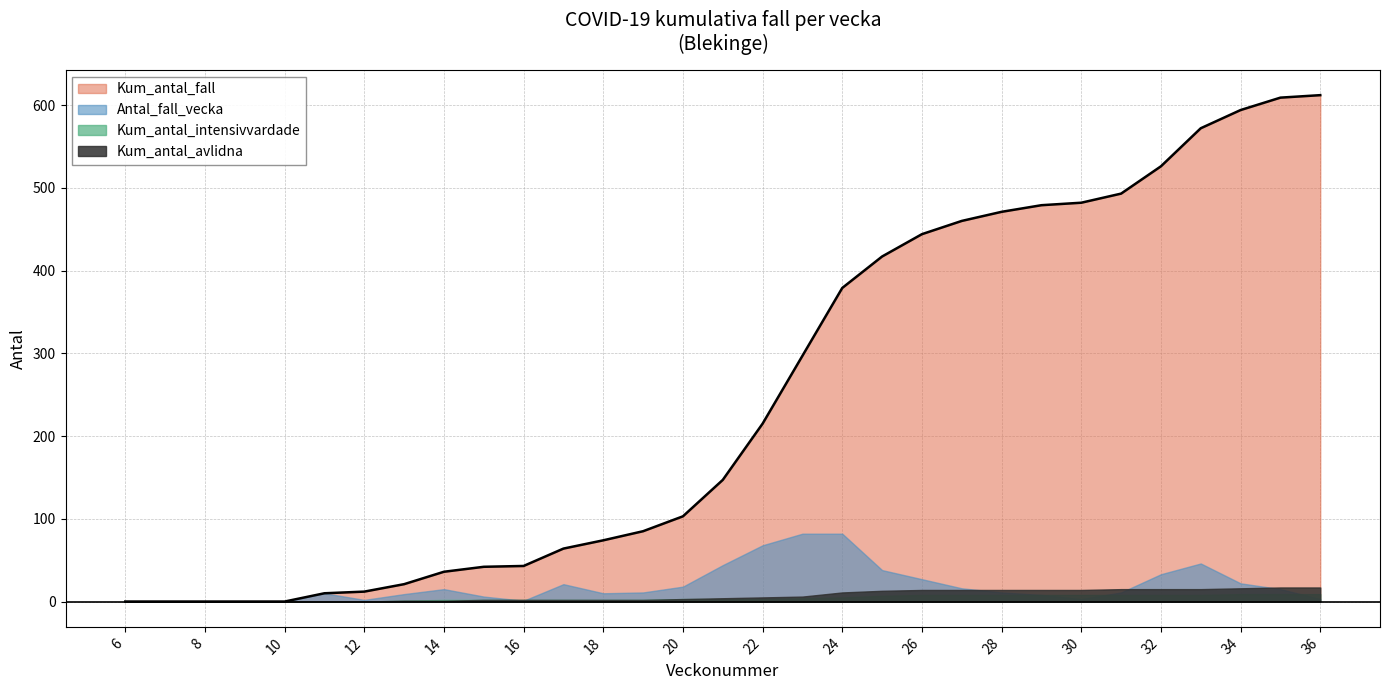

How many positive values does the Kum_antal_intensivvardade series have?

24